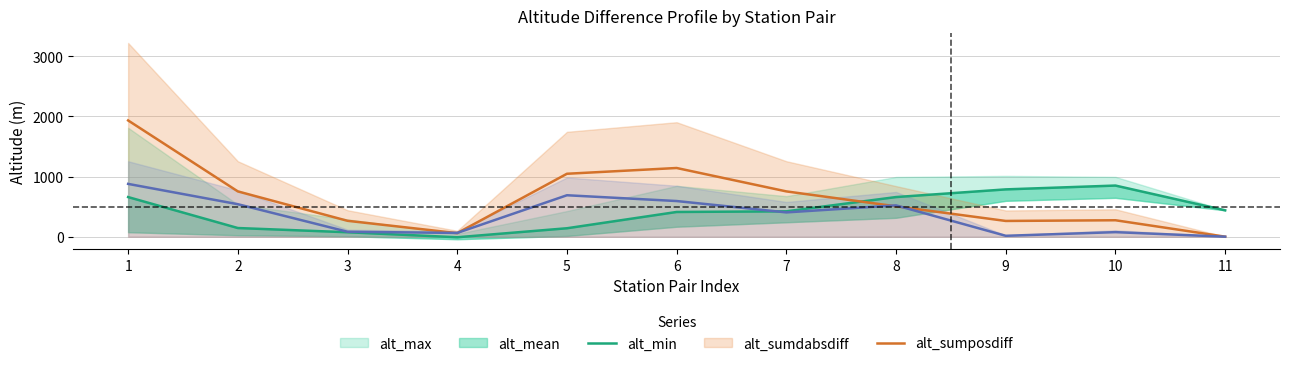

What is the value of the alt_min point at the 7th from the left?

421.5